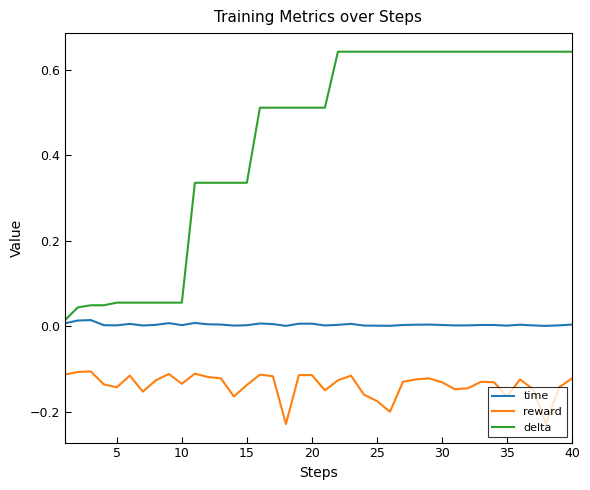

Which series has the largest total across all categories?

delta